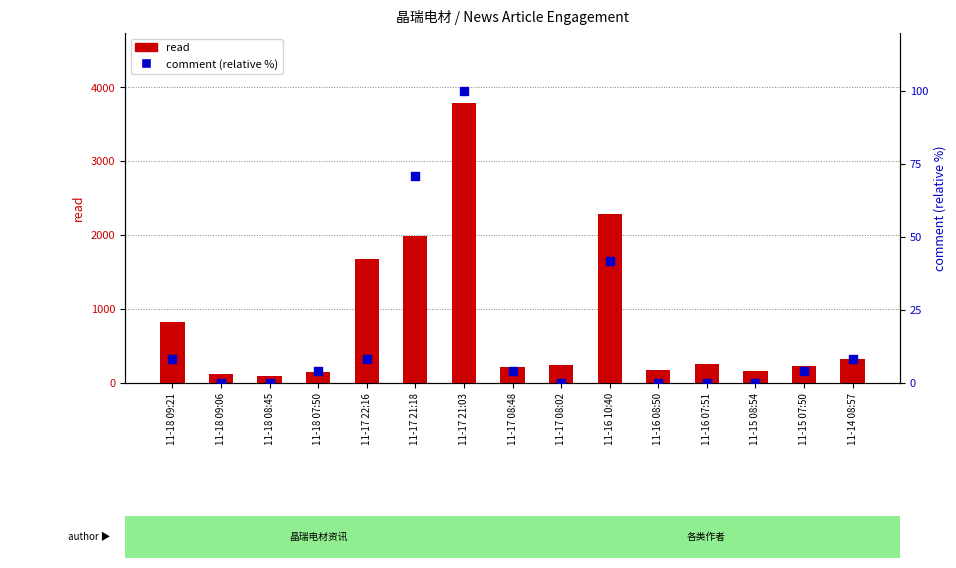

What is the total value across all series at 11-18 07:50?

156.2